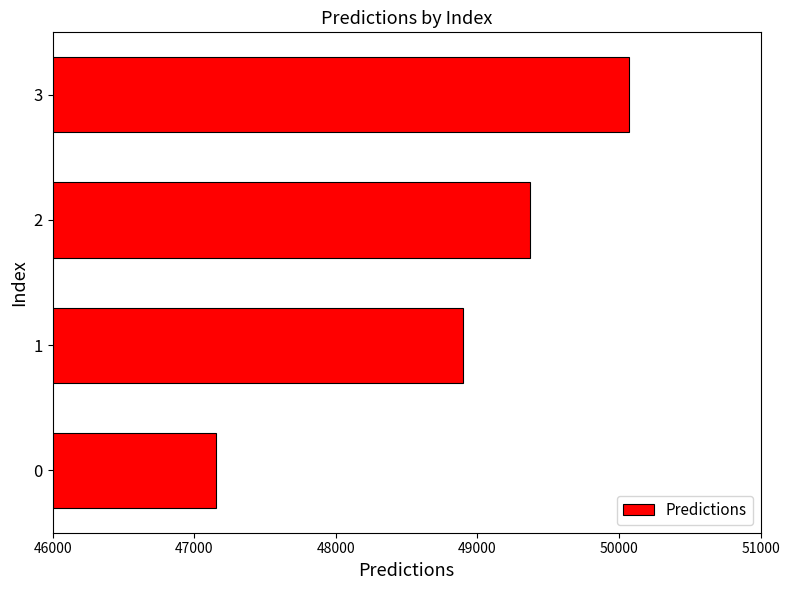

Approximately how many times larger is the value at 3 compared to 0?

1.1